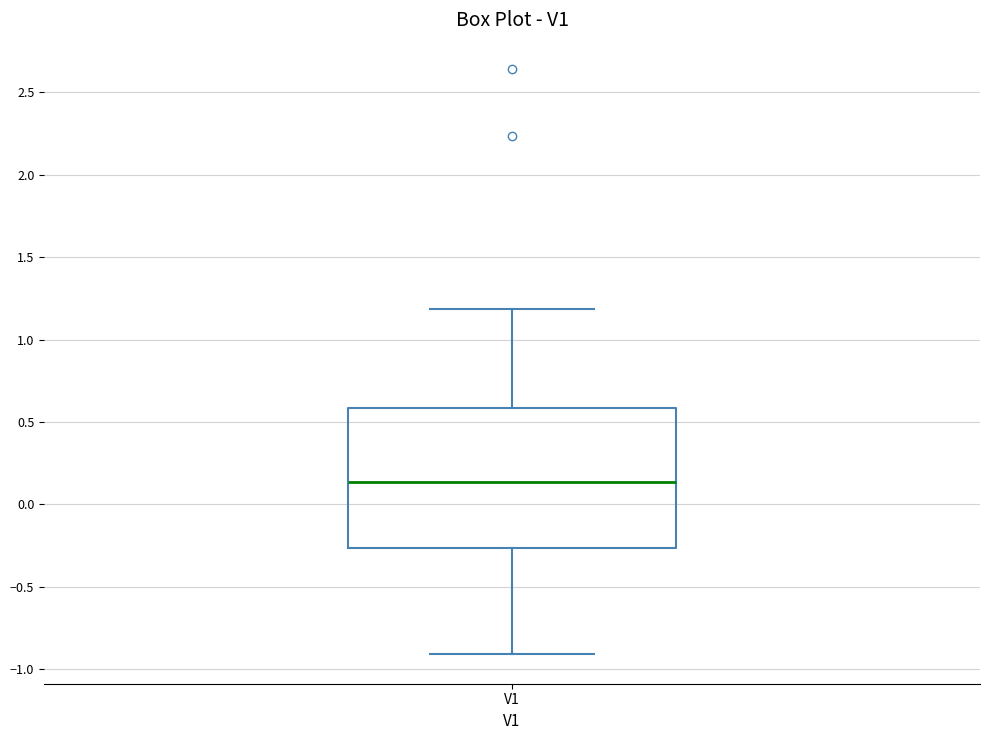

Transcribe this box plot: give where the median line is, the range the box spans, and where the two whiskers end, as read against the y-axis. The values are not printed on the chart, so give them approximately, as read against the axis.

median 0.15, box -0.25 to 0.60, whiskers -0.90 to 1.20